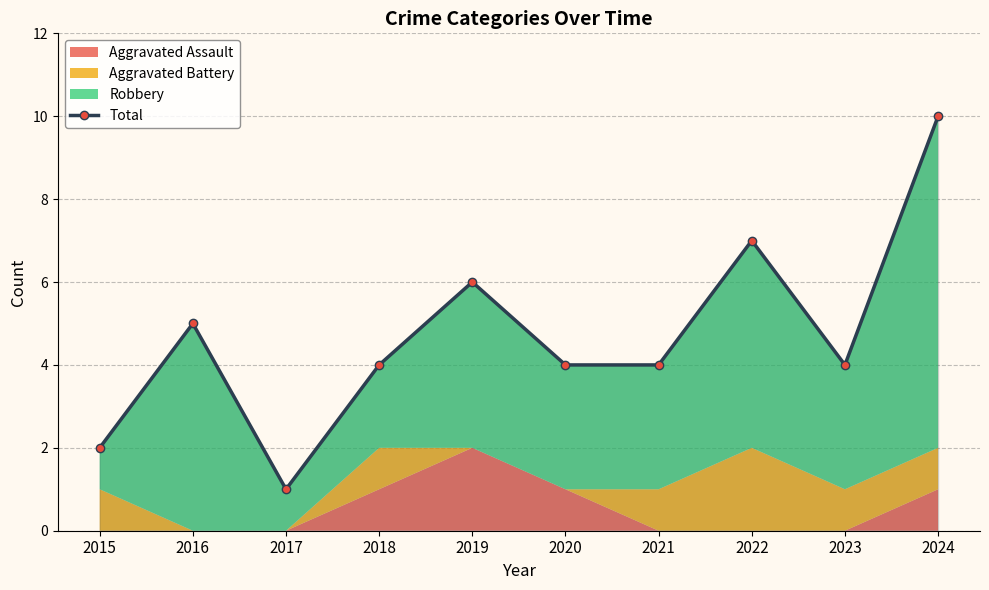

How many lines are shown in the chart?

1